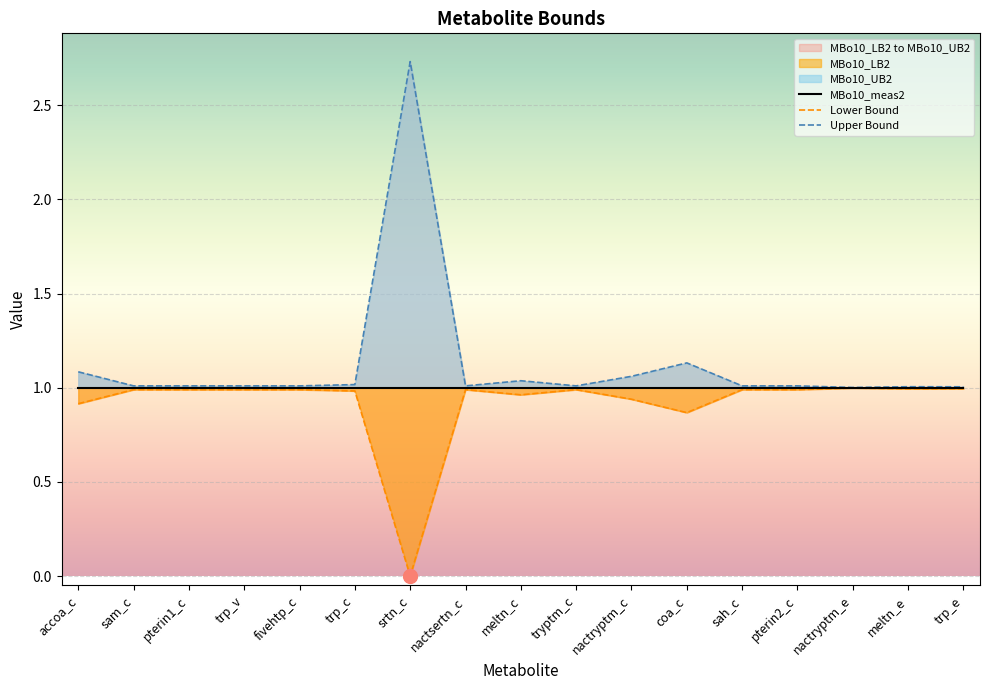

True or false: MBo10_meas2 and Upper Bound intersect in this chart.

False